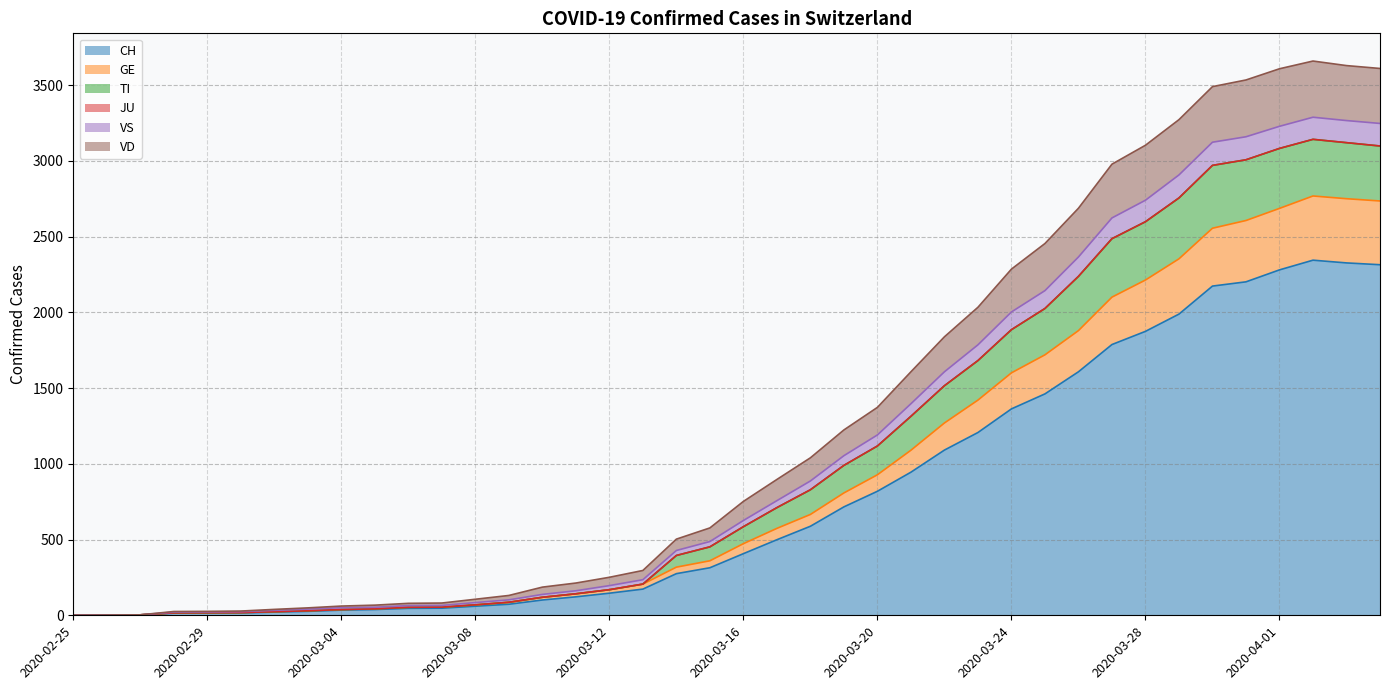

What is the maximum value for CH?

2345